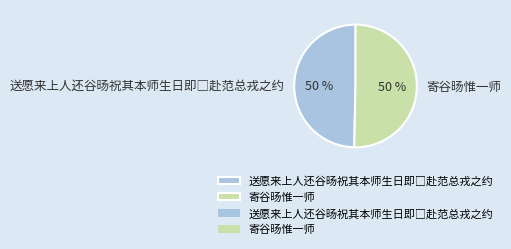

To the nearest percent, what is the average slice percentage?

50%